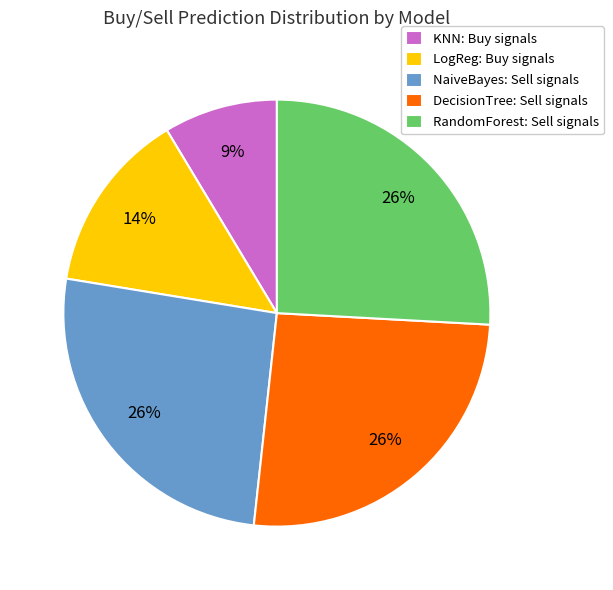

Is there a majority slice in this chart?

No